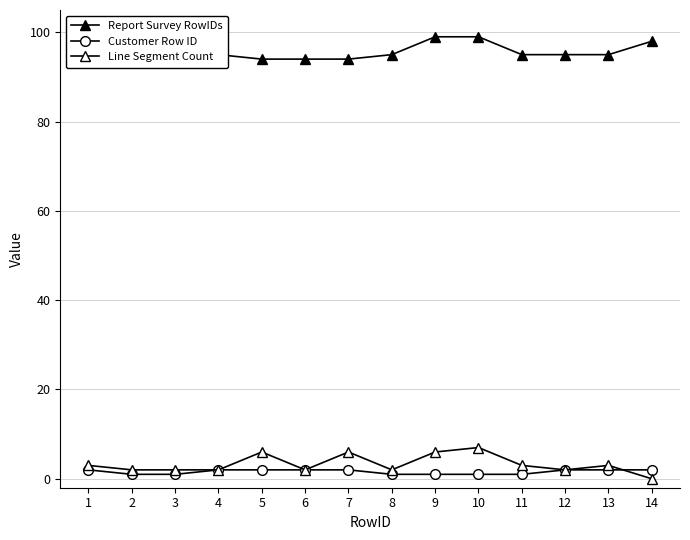

The value of Report Survey RowIDs at 3 is 99. True or false?

True